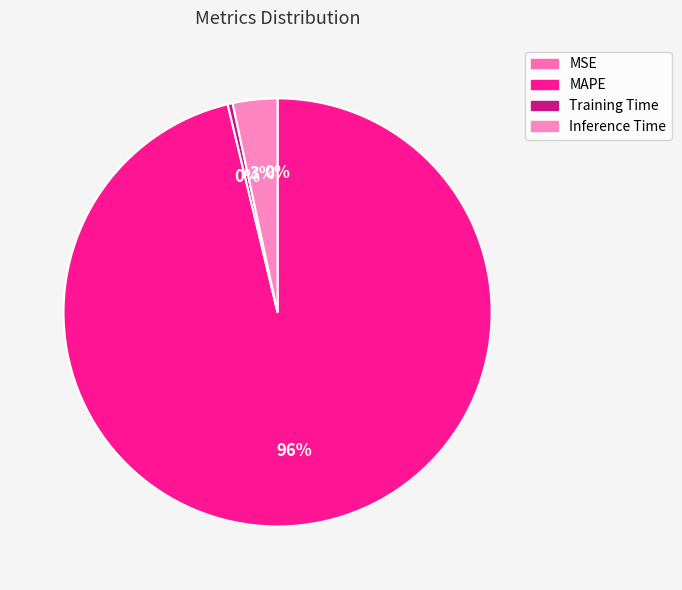

Rank the categories by value from lowest to highest.

MSE, Training Time, Inference Time, MAPE